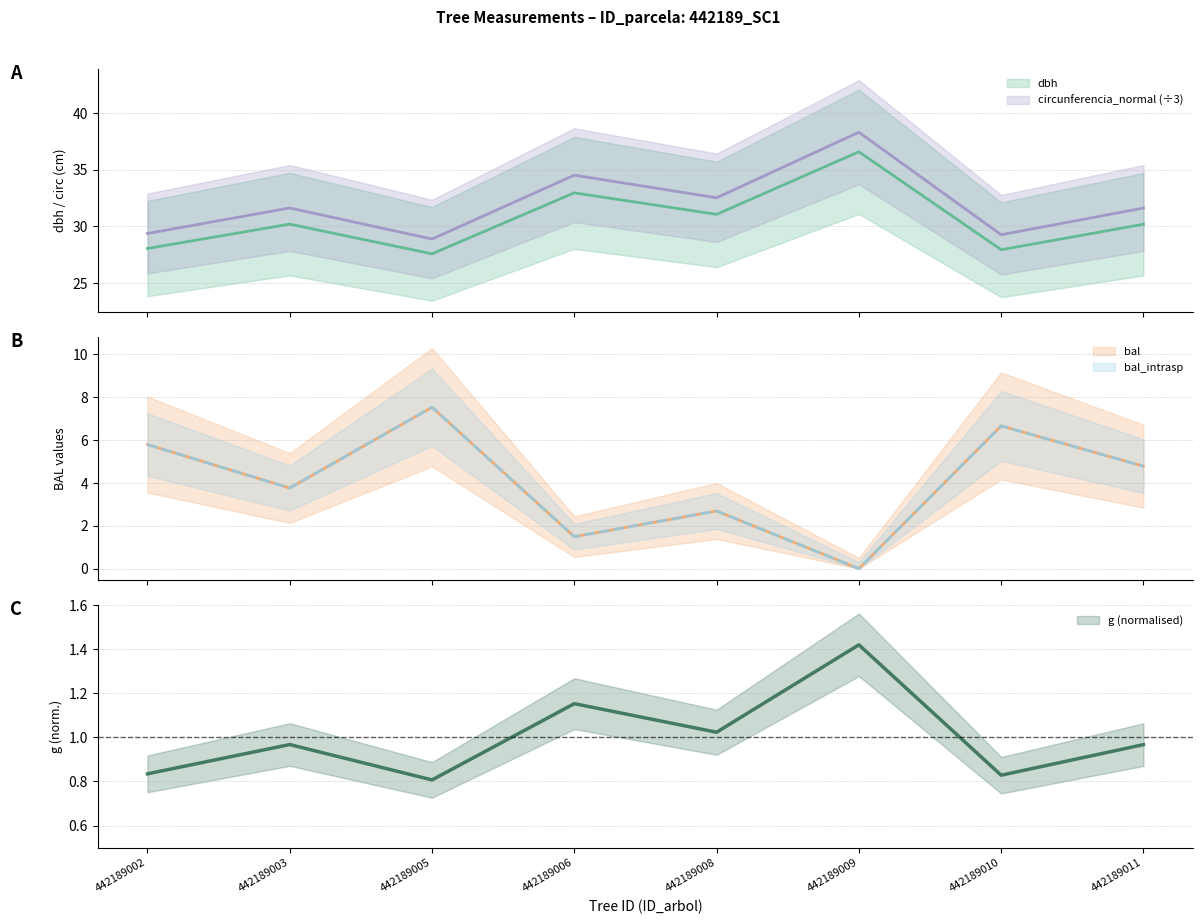

Rank the series at 442189011 from highest to lowest value.

circunferencia_normal, dbh, bal, bal_intrasp, g